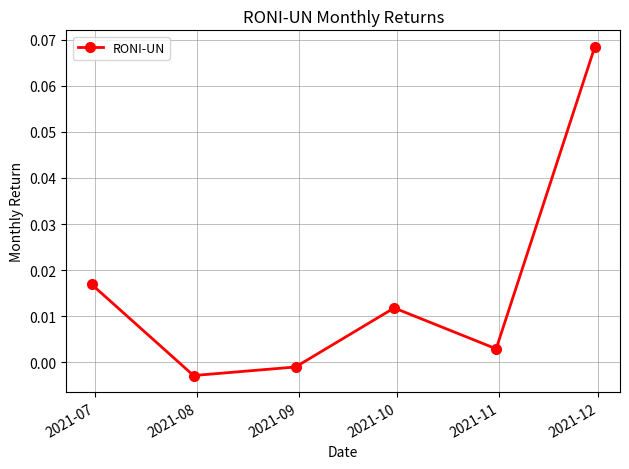

How many interior local valleys (lower than both neighbors) does the data have?

2